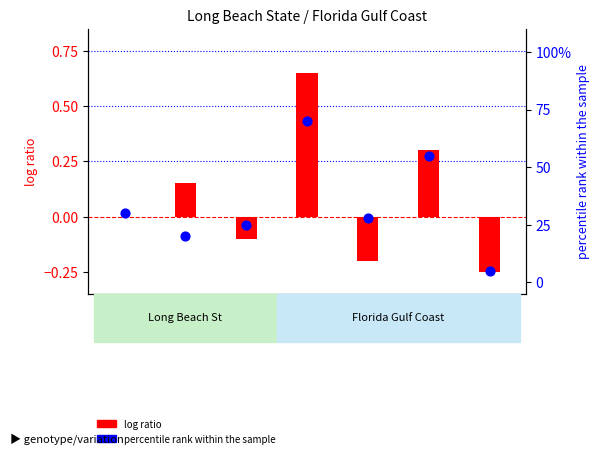

Is the value of percentile rank within the sample at 4 greater than the value of log ratio at 4?

Yes